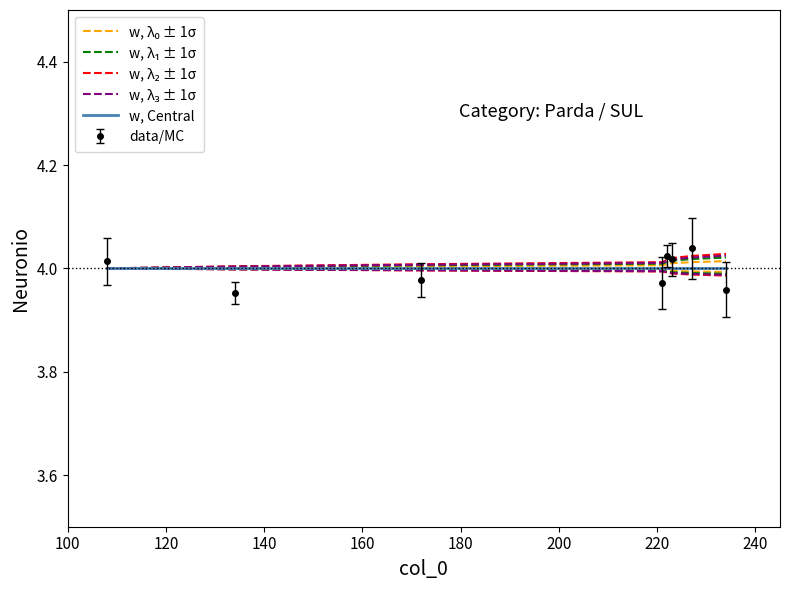

What is the sum of all w, λ₂ ± 1σ values?

32.1